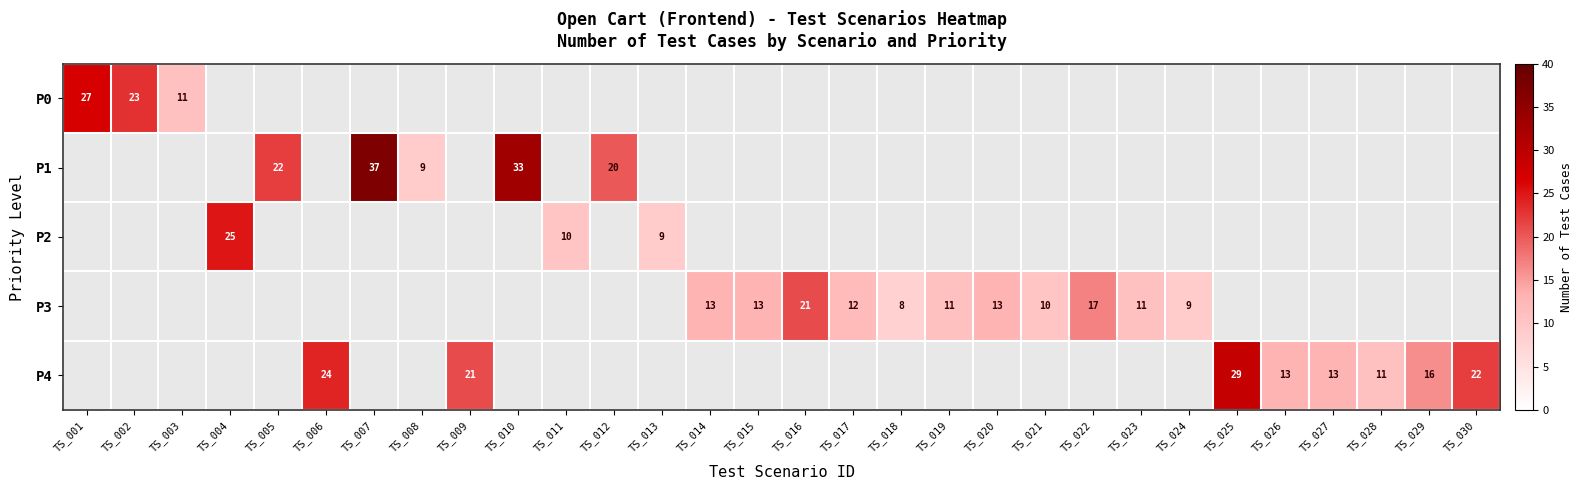

Is it true that P4 equals 40 at TS_025?

False